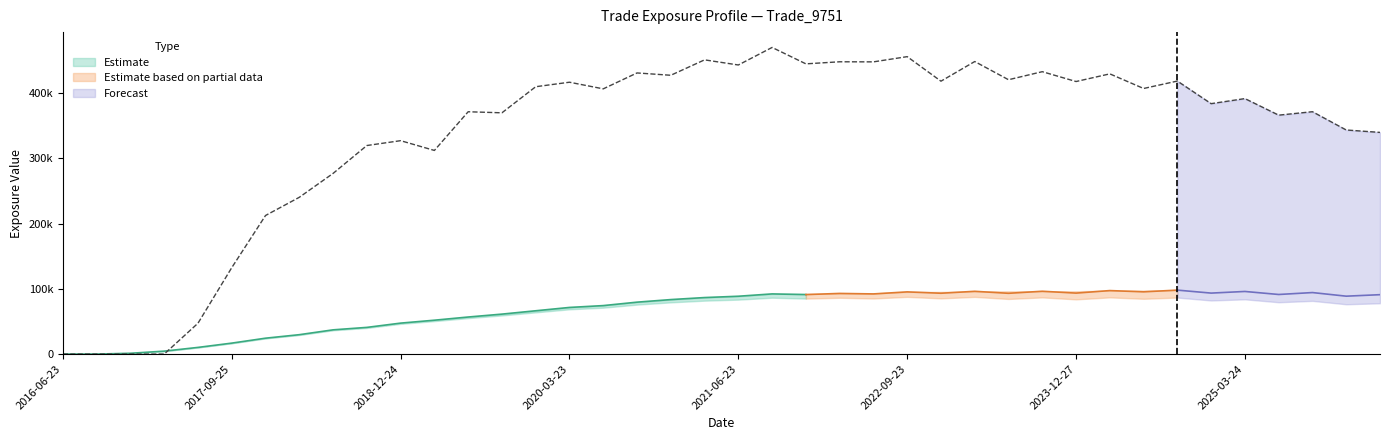

What is the sum of the ENE values at 2024-06-24 and 2025-09-23?

166213.5